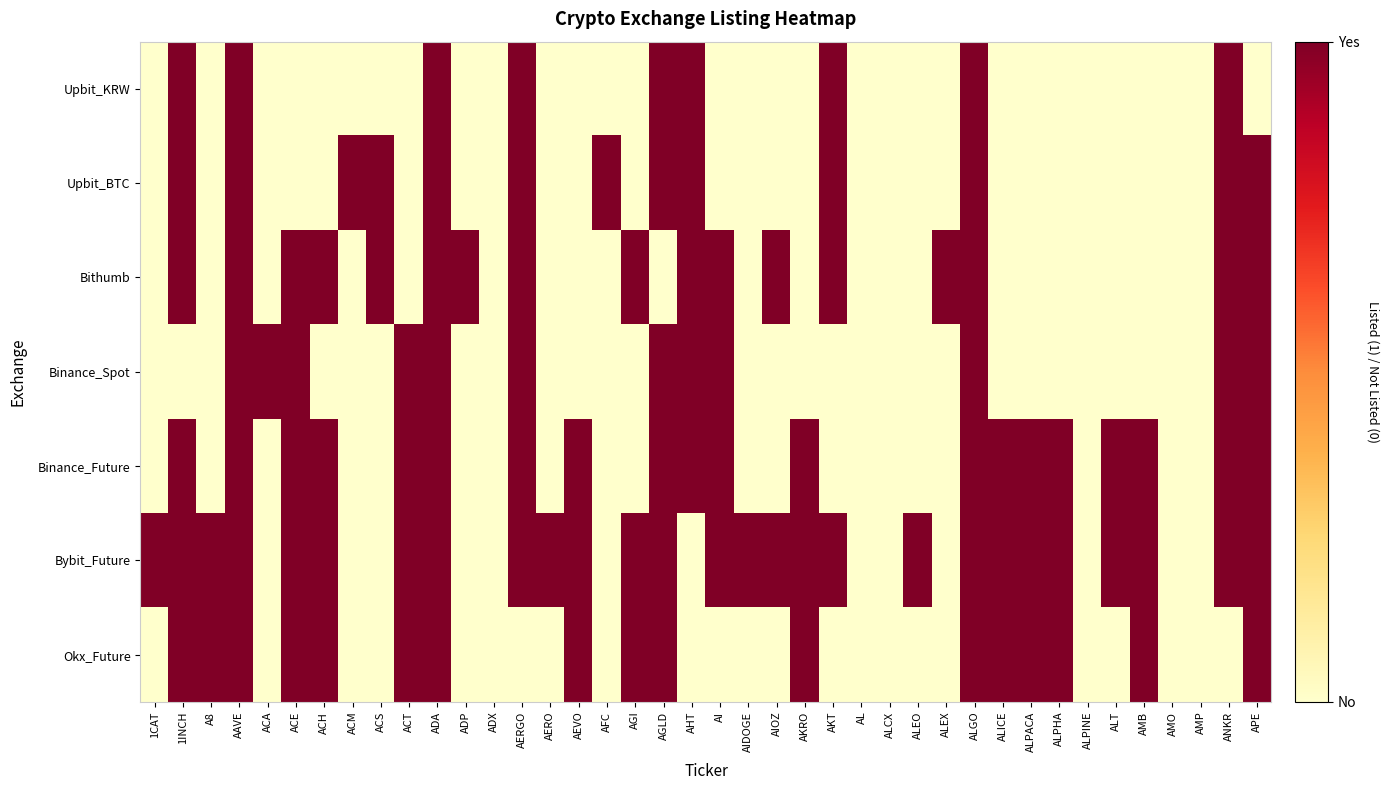

Which series changed the most between ALEX and ANKR?

Upbit_KRW